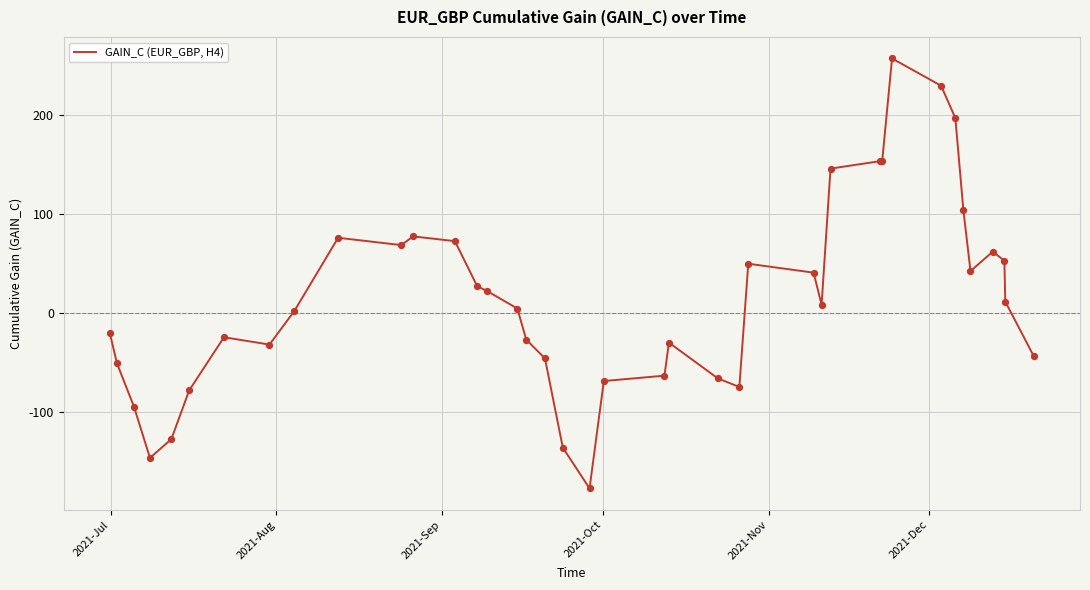

What is the smallest value displayed?

-176.9